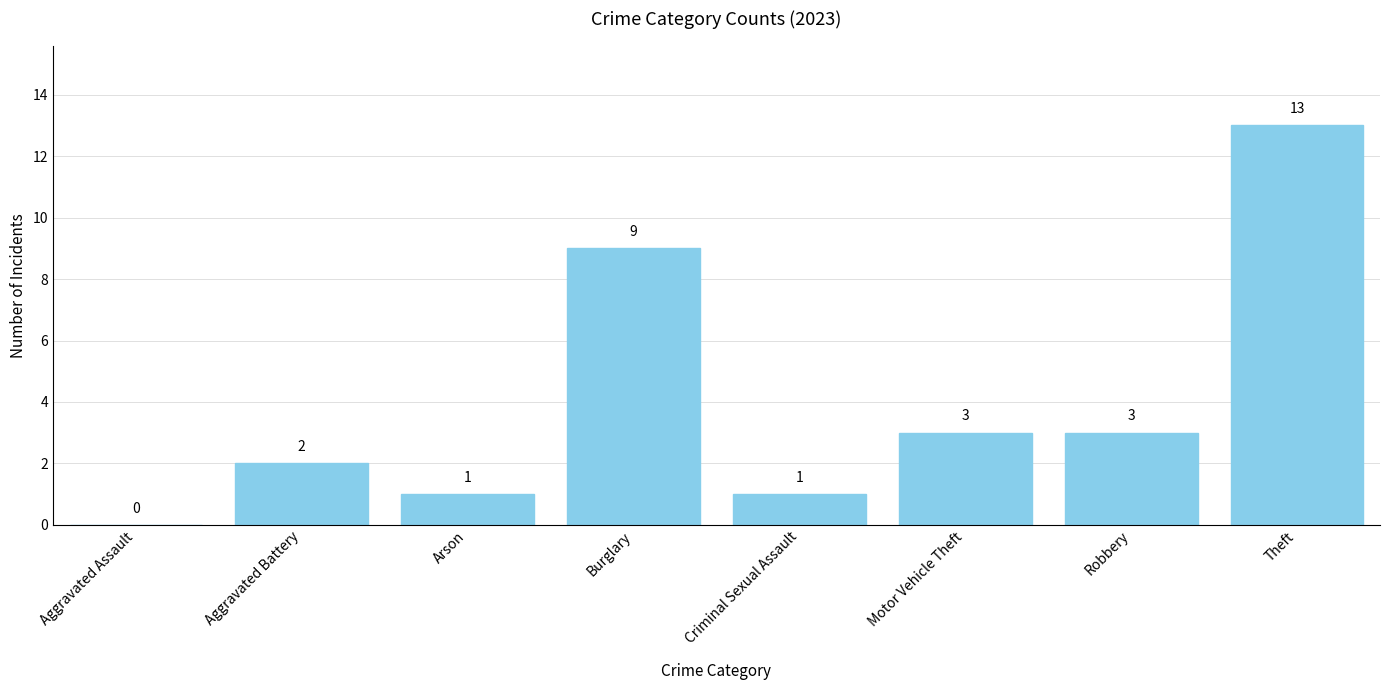

What is the greatest value displayed?

13